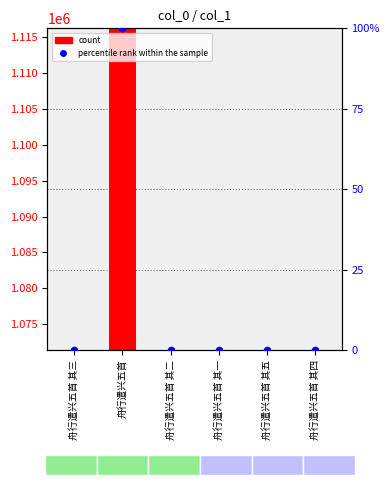

At how many categories does at least one series exceed 903646?

6